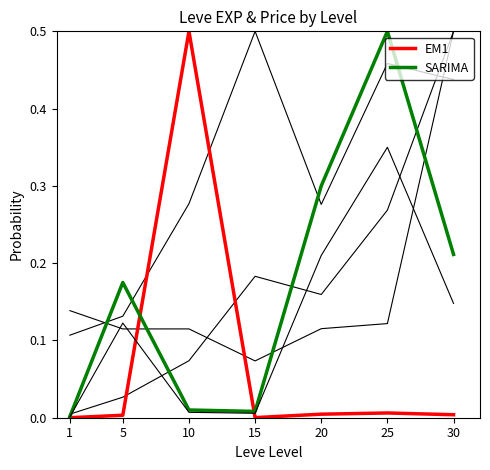

Does the chart display data point markers on the line(s)?

No